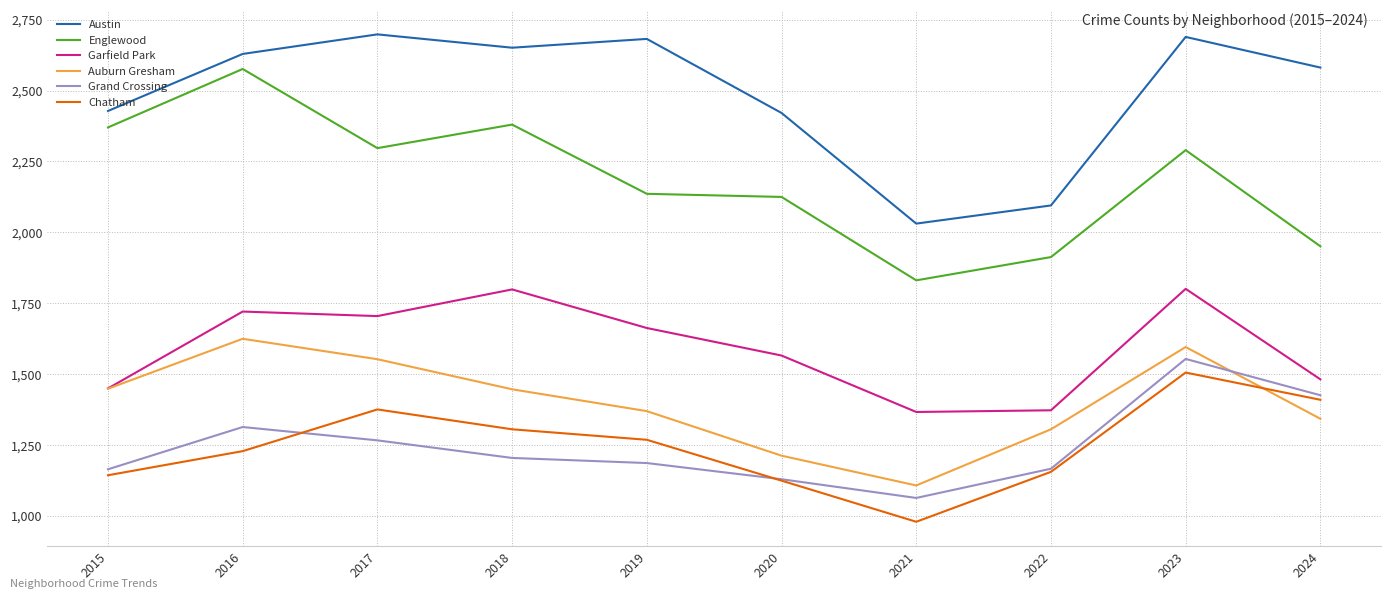

What is the maximum value for Garfield Park?

1801